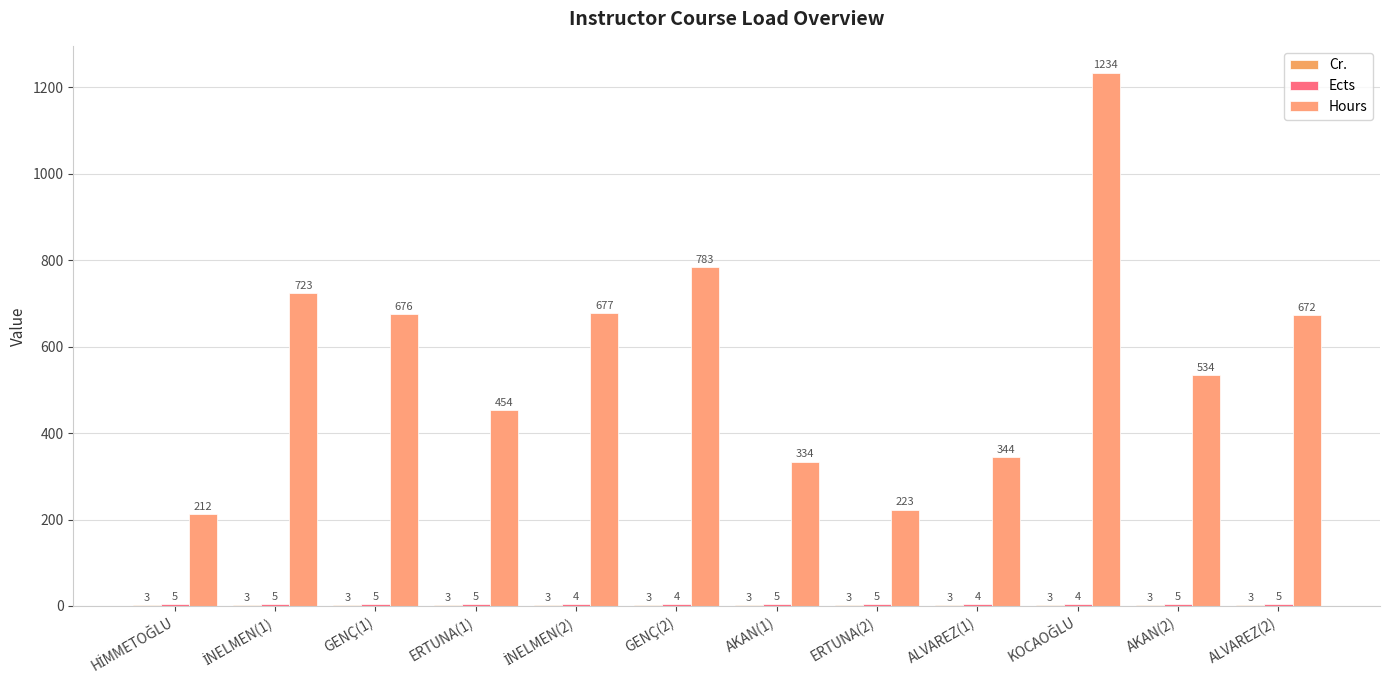

Count the Ects values in the range 4 to 5.

12